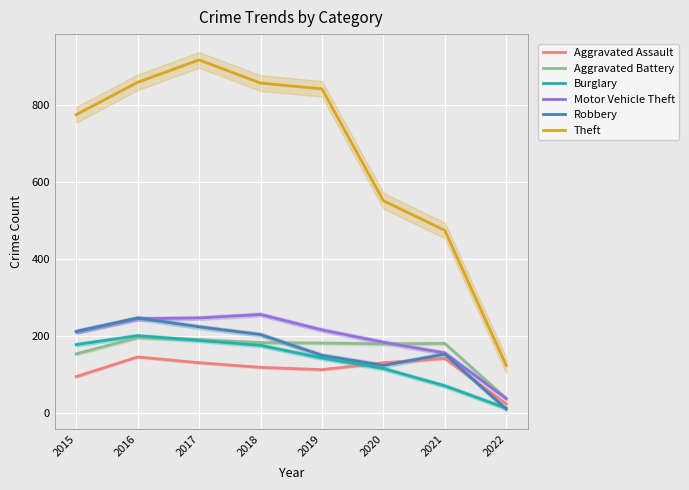

Which has a higher value, 2016 or 2019?

2016